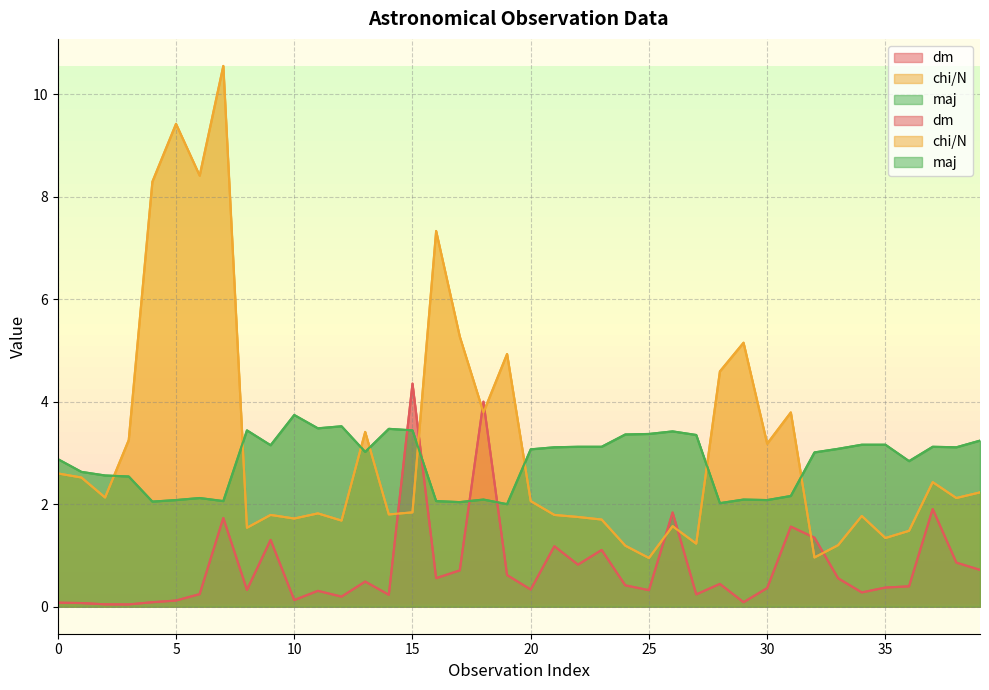

Which series has the largest range (max minus min)?

chi/N